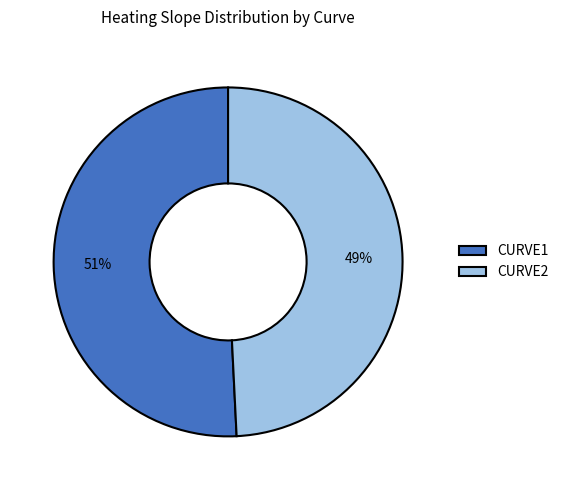

The CURVE1 slice represents 51% of the pie. True or false?

True